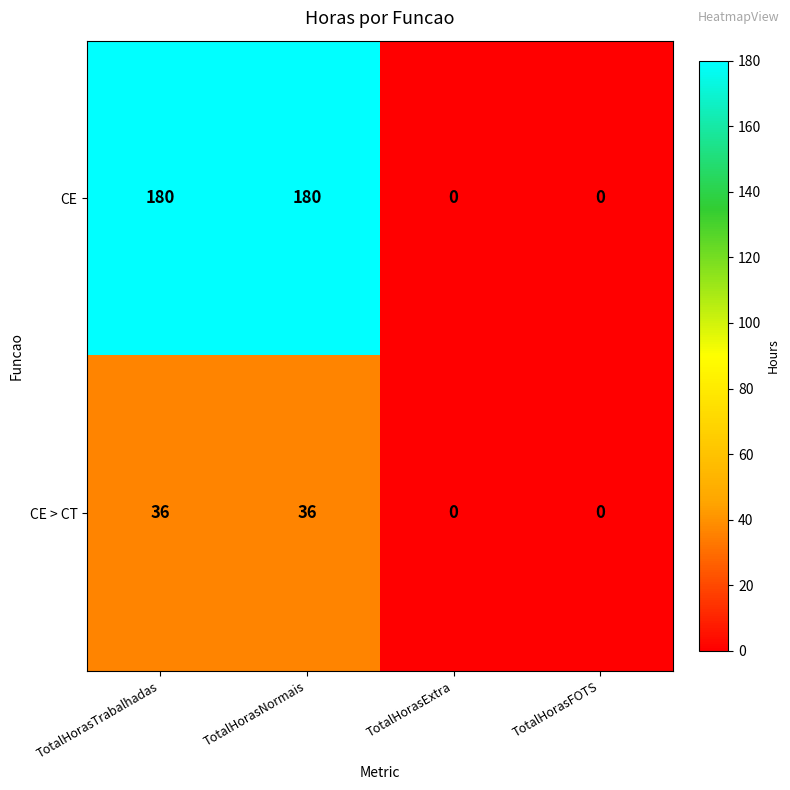

Which series has the largest total across all categories?

CE